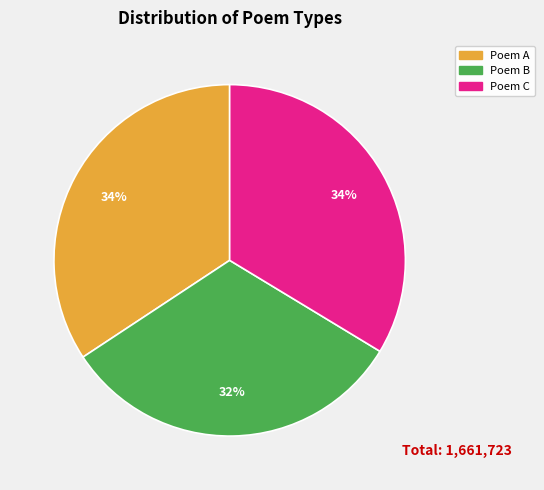

Between Poem C and Poem B, which is larger?

Poem C